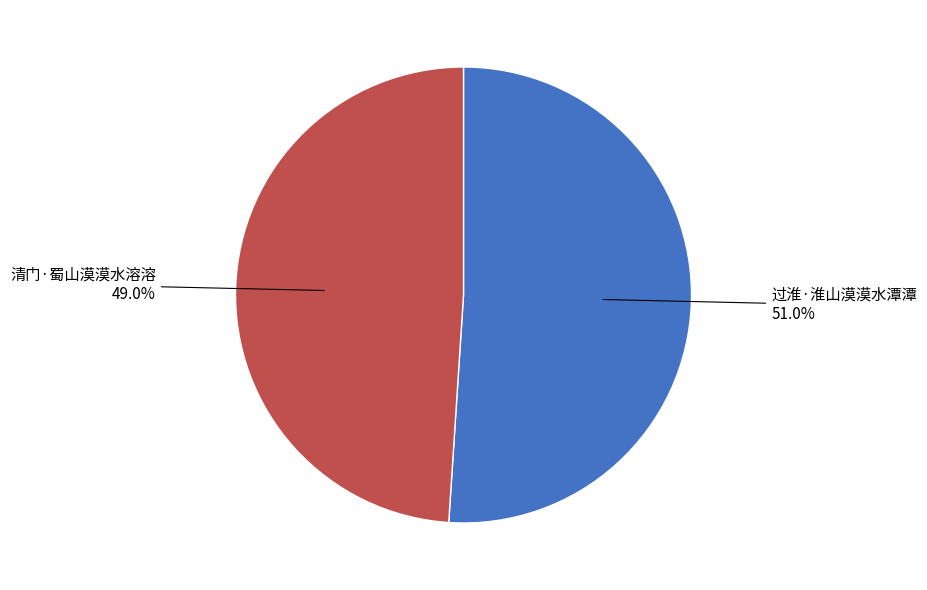

Is there a majority slice in this chart?

Yes